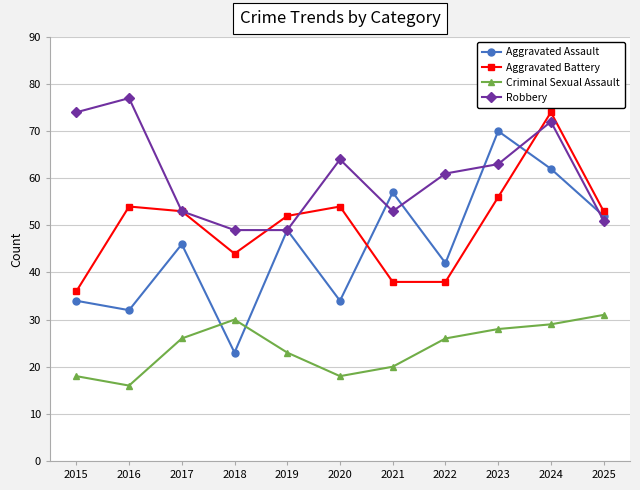

Count the number of data series in this chart.

4